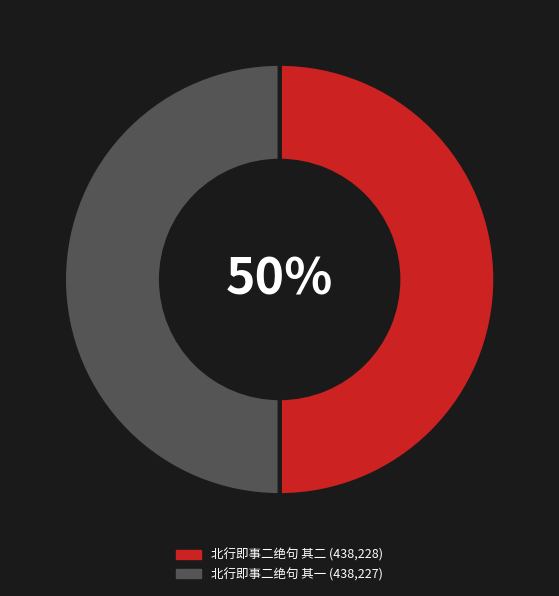

Approximately how many times larger is the value at 北行即事二绝句 其一 compared to 北行即事二绝句 其二?

1.0